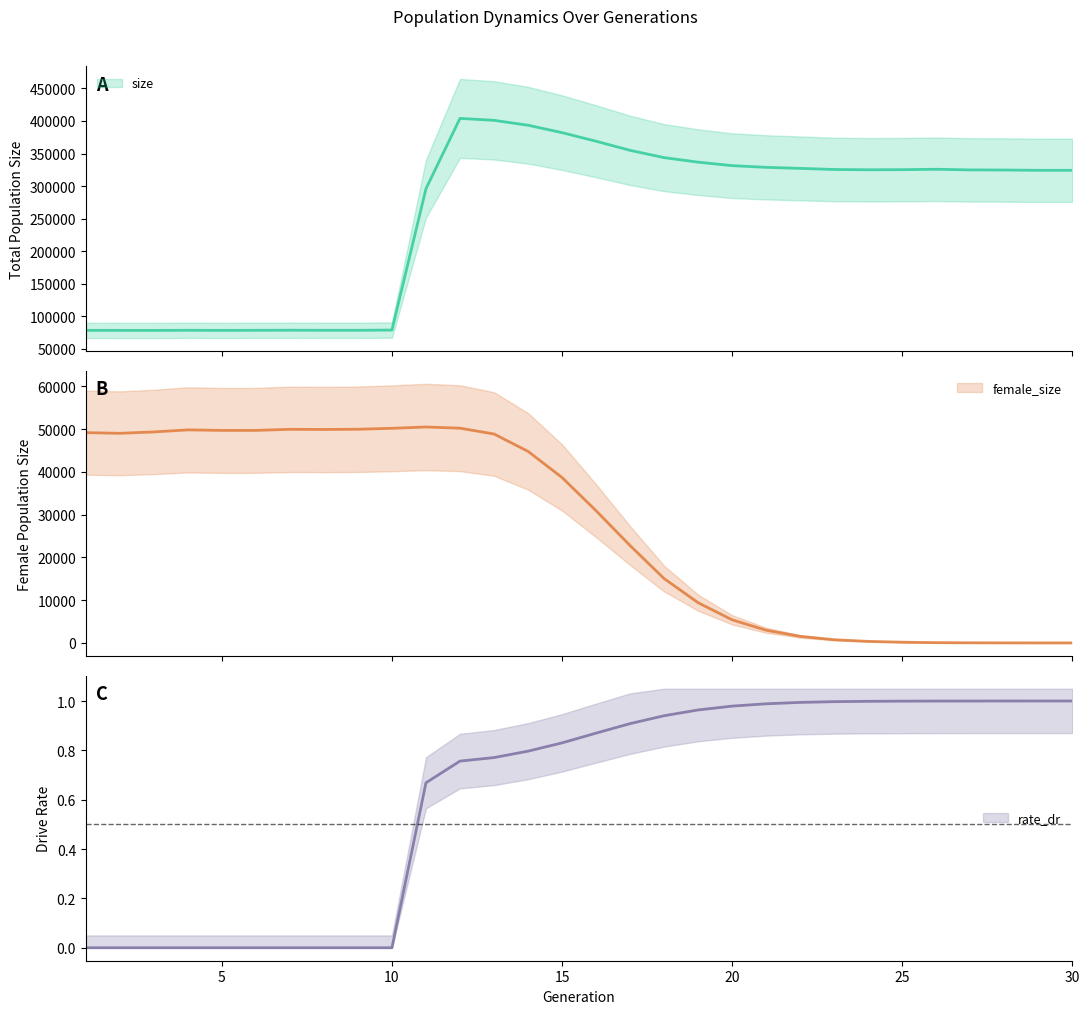

What is the maximum value shown in the chart?

403989.0